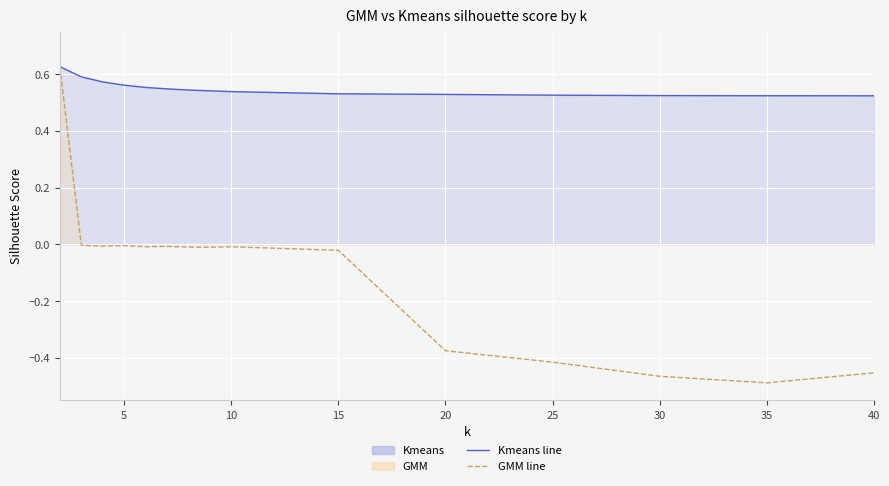

Reading left to right, what are all the values shown in this chart?

Kmeans: 2=0.6	3=0.6	4=0.6	5=0.6	6=0.6	7=0.5	8=0.5	9=0.5	10=0.5	15=0.5	20=0.5	25=0.5	30=0.5	35=0.5	40=0.5
GMM: 2=0.6	3=-0.0	4=-0.0	5=-0.0	6=-0.0	7=-0.0	8=-0.0	9=-0.0	10=-0.0	15=-0.0	20=-0.4	25=-0.4	30=-0.5	35=-0.5	40=-0.5